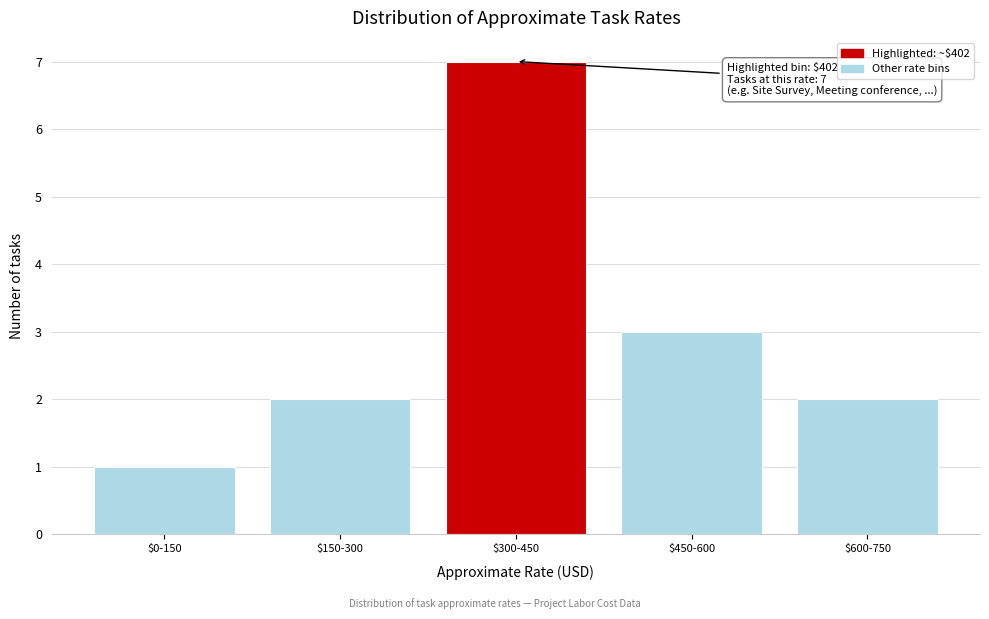

Reading right to left, what are all the values shown in this chart?

2	3	7	2	1